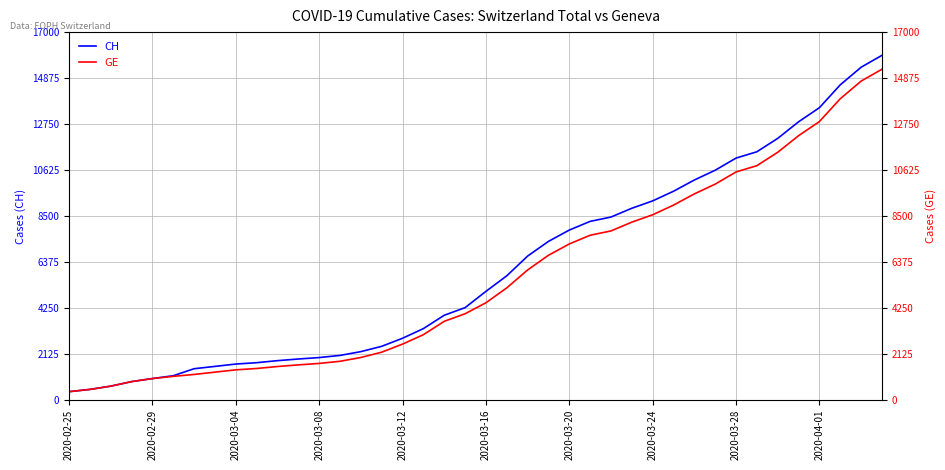

Between 2020-03-04 and 2020-03-24, which series saw the biggest shift?

CH